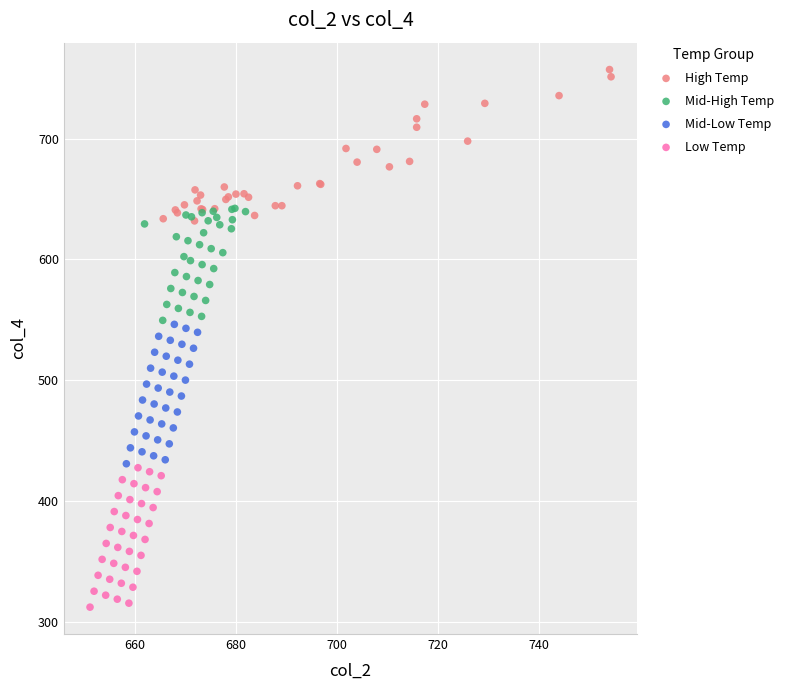

Which series reaches the minimum Y coordinate?

Low Temp